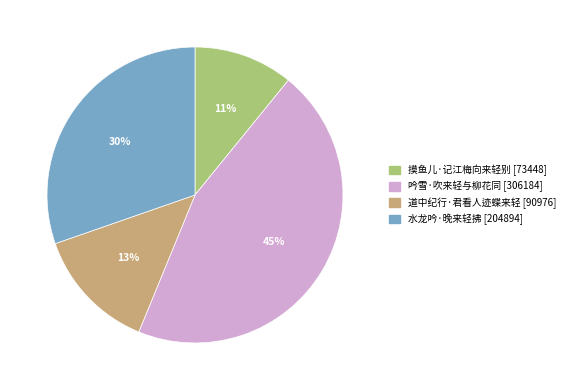

Is the sum of 摸鱼儿·记江梅向来轻别 and 水龙吟·晚来轻拂 greater than half?

No